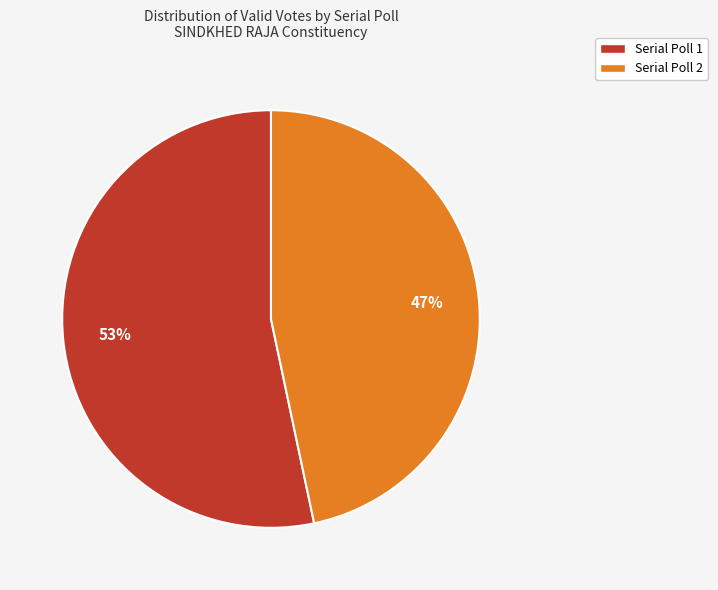

Does Serial Poll 1 account for over 50% of the chart?

Yes